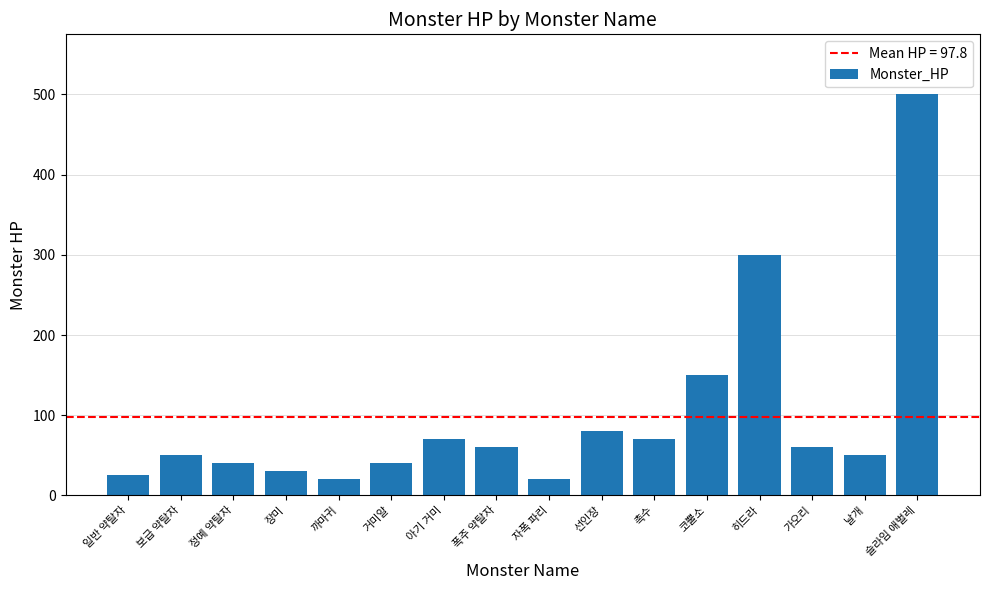

What position from the left is 촉수?

11